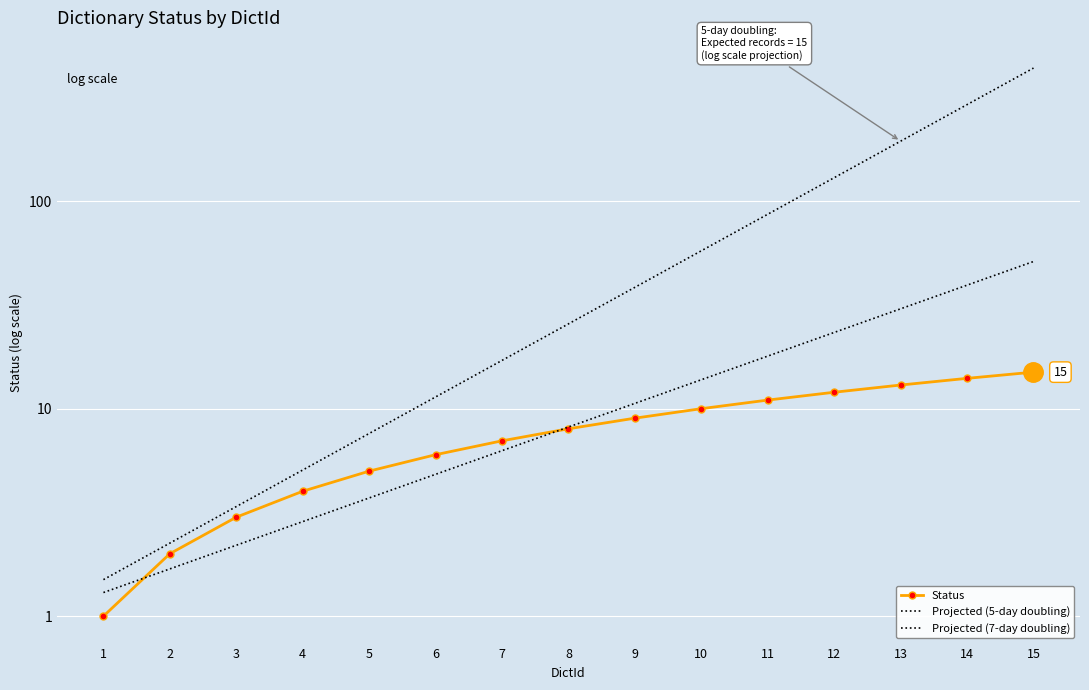

True or false: Projected (7-day doubling) and Projected (5-day doubling) cross at least once.

False